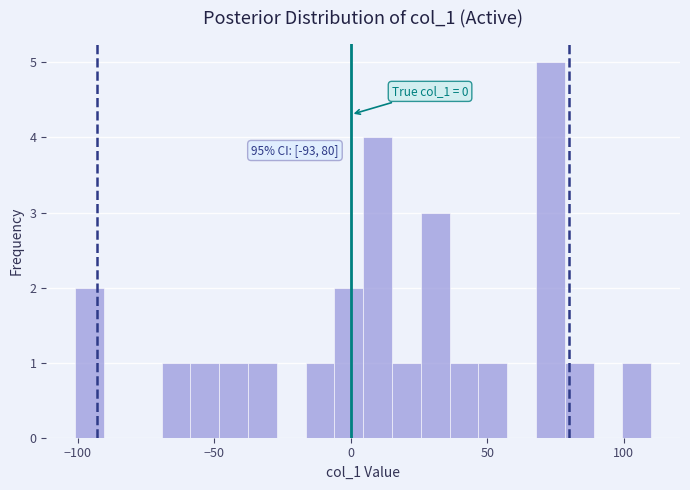

Read against the x-axis, roughly where is the centre of the tallest bar?

75